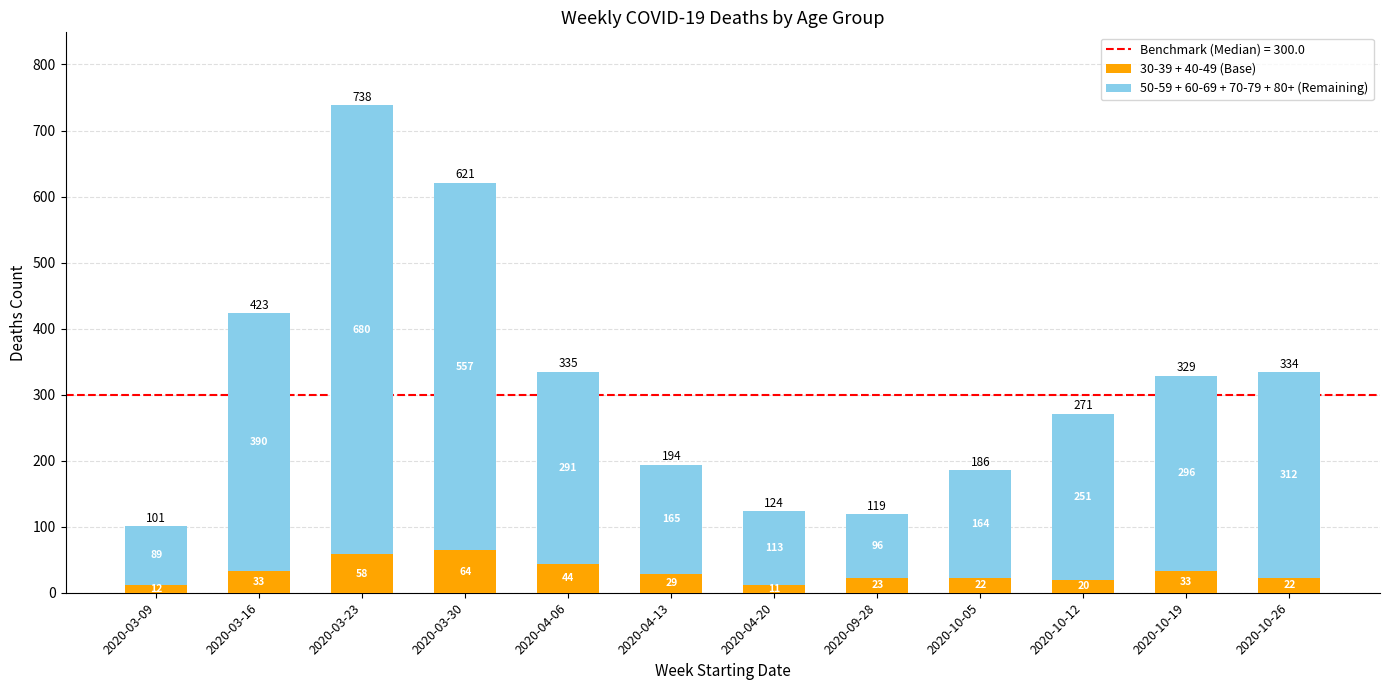

What value does the 30-39 + 40-49 (Base) series have at 2020-10-12, to the nearest 5?

20